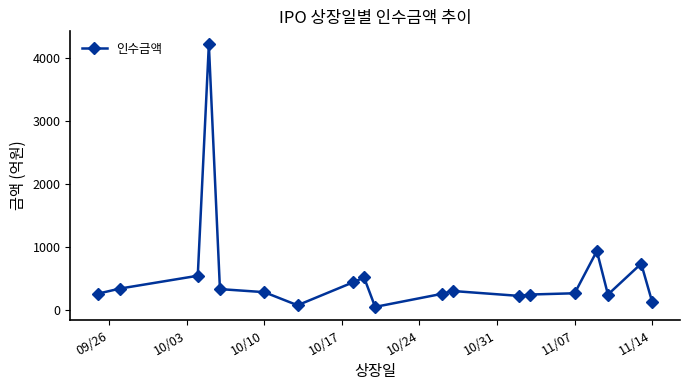

What is the sum of all values?

10456.9